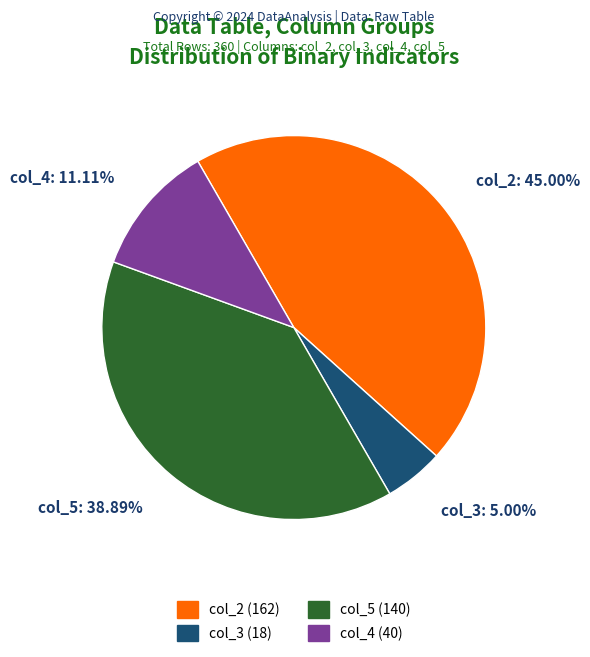

What percentage is NOT represented by col_5?

61.1%